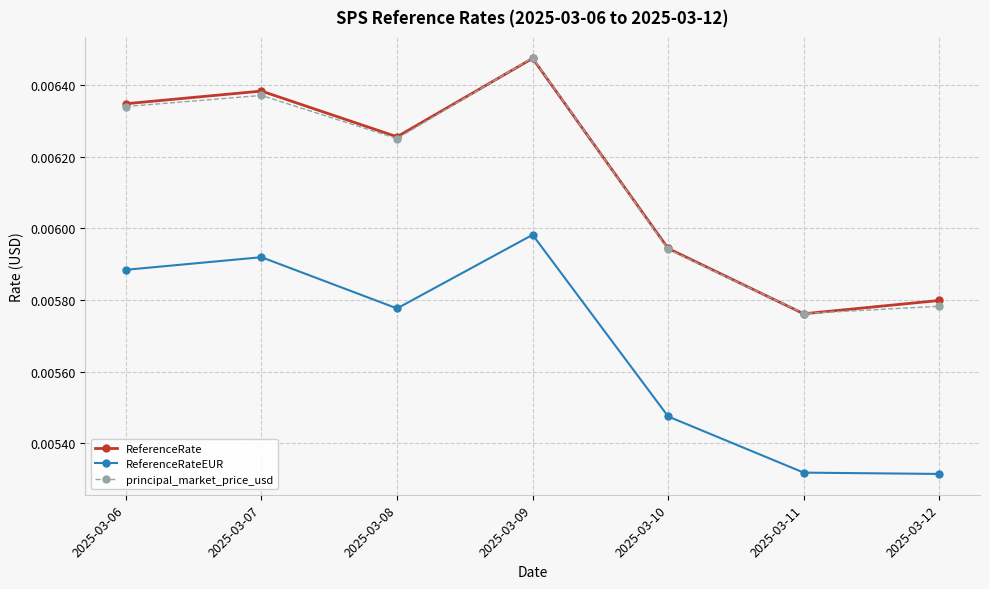

True or false: ReferenceRateEUR and ReferenceRate cross at least once.

False